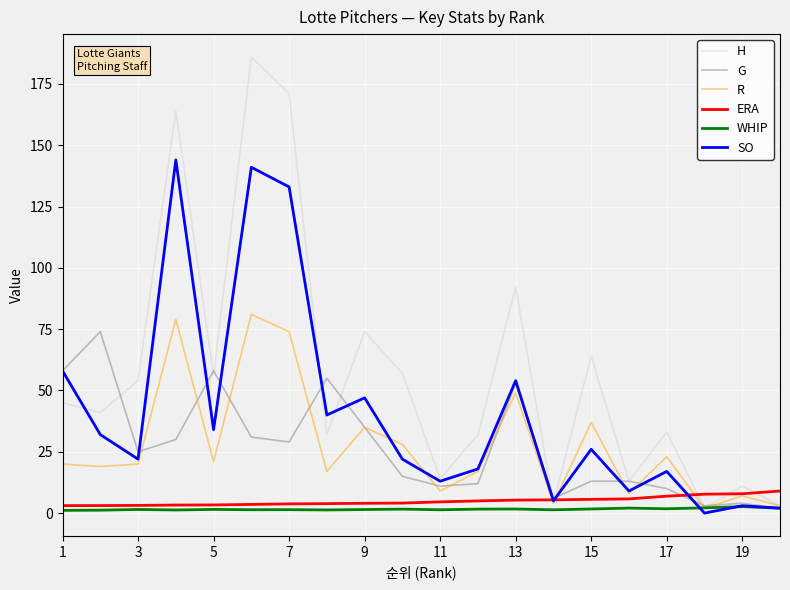

True or false: SO has a value of 17.0 at 17.

True